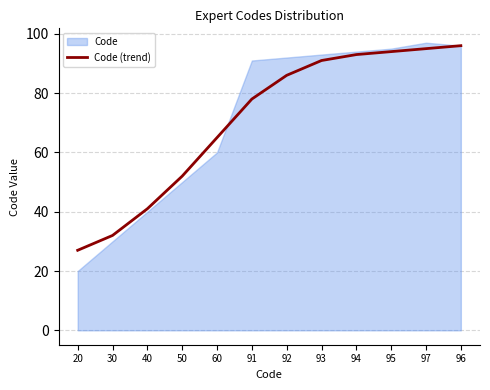

Reading left to right, transcribe all the data shown in this chart.

20=27	30=32	40=41	50=52	60=65	91=78	92=86	93=91	94=93	95=94	97=95	96=96